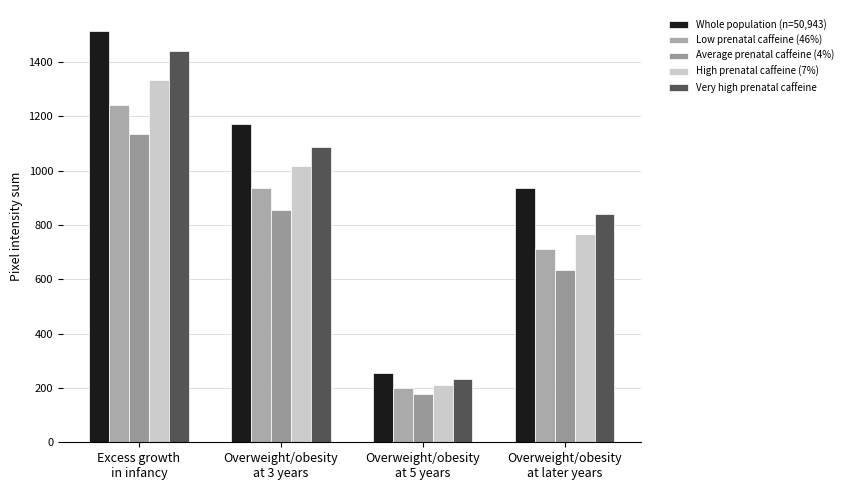

What is the label of the 3rd bar from the right?

Overweight/obesity
at 3 years